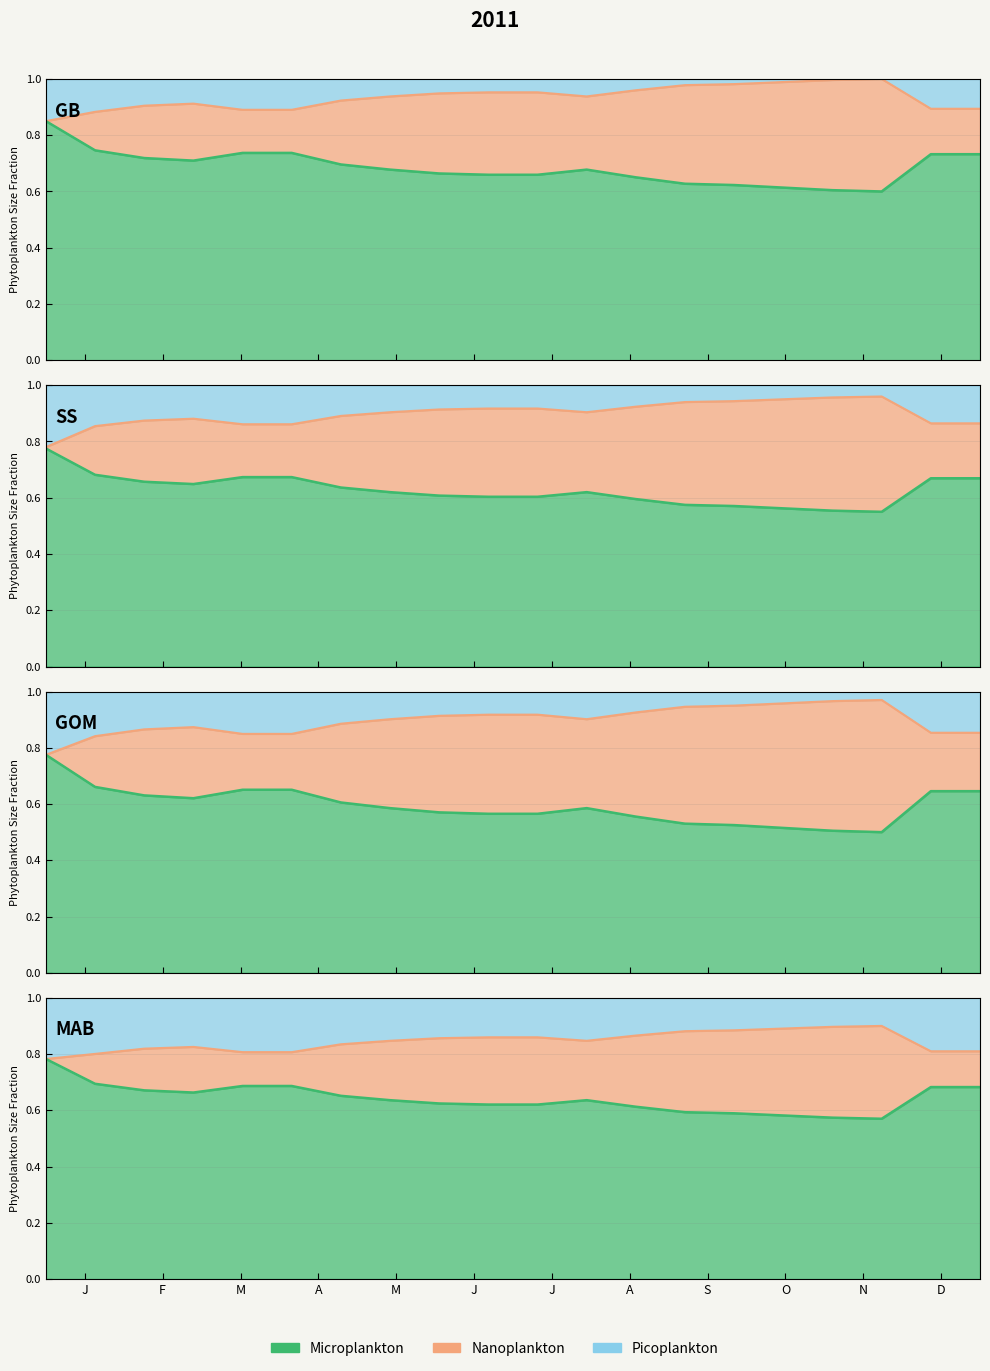

What is the greatest value displayed?

1.0